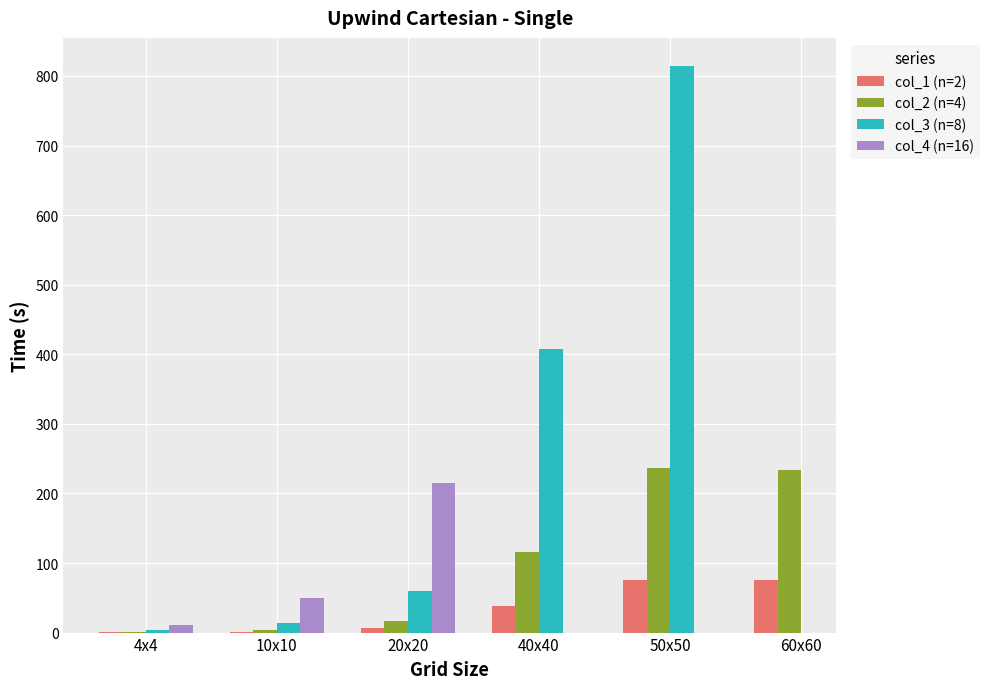

What is the highest value of the col_1 (n=2) series?

75.0